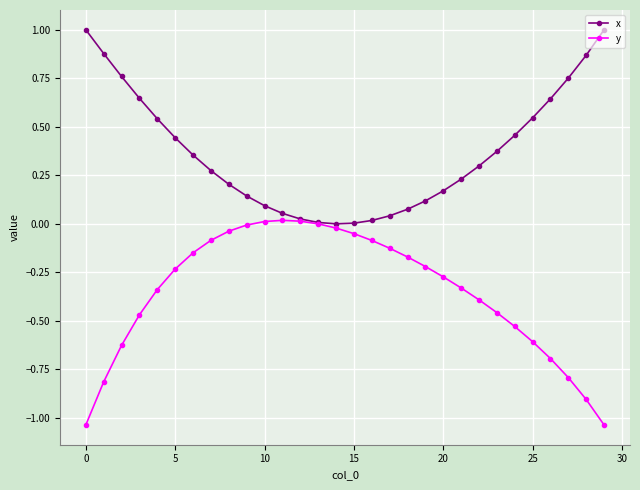

Which series has the largest total across all categories?

x